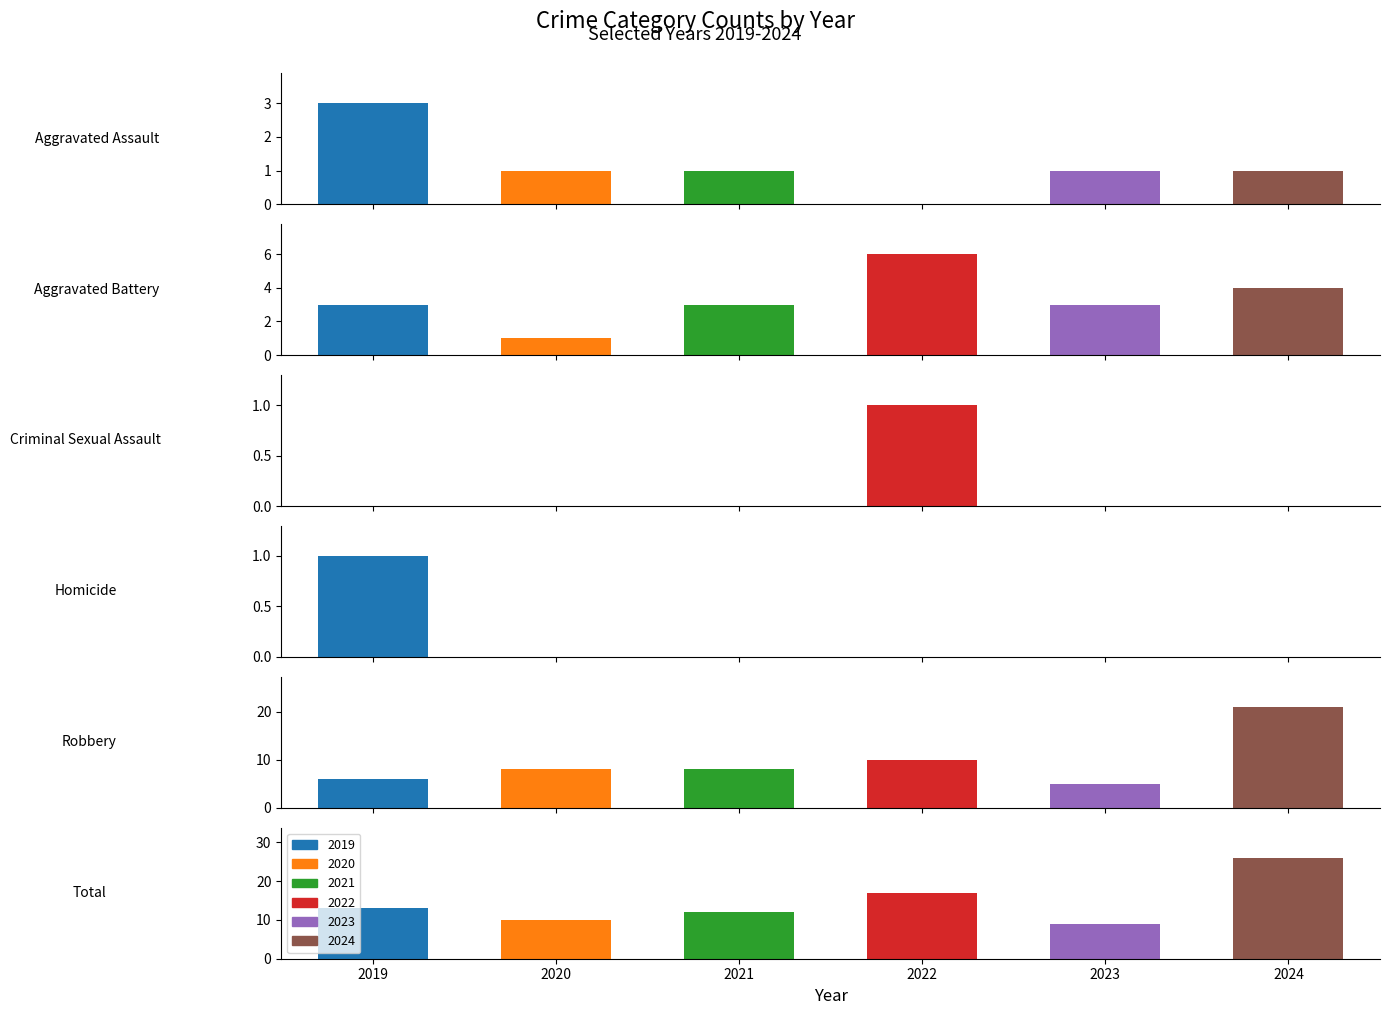

Count the 2023 values in the range 0 to 5.

5